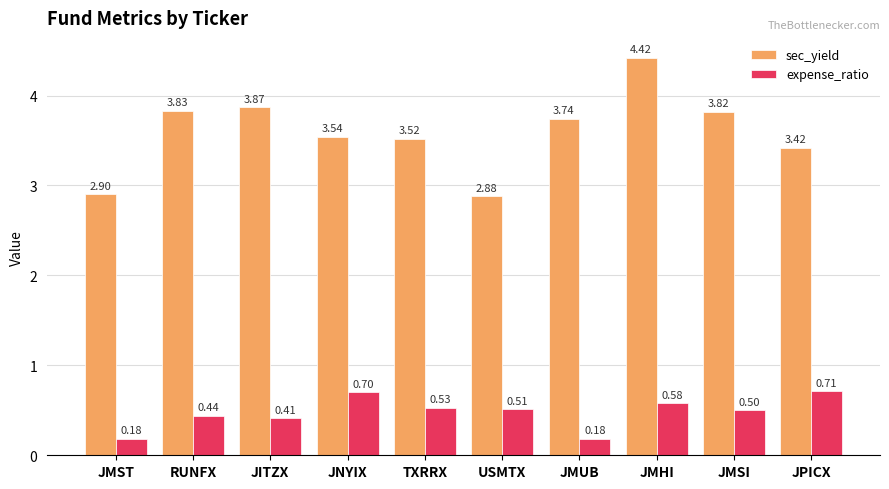

List the series in order of their peak value, highest first.

sec_yield, expense_ratio